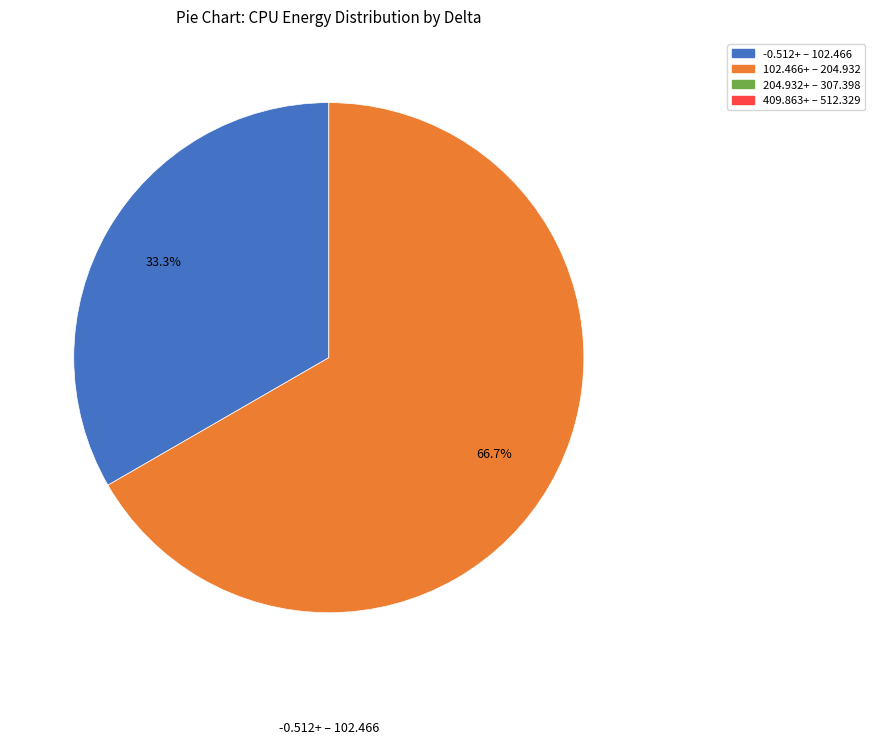

Is there any slice that represents more than half of the pie?

Yes